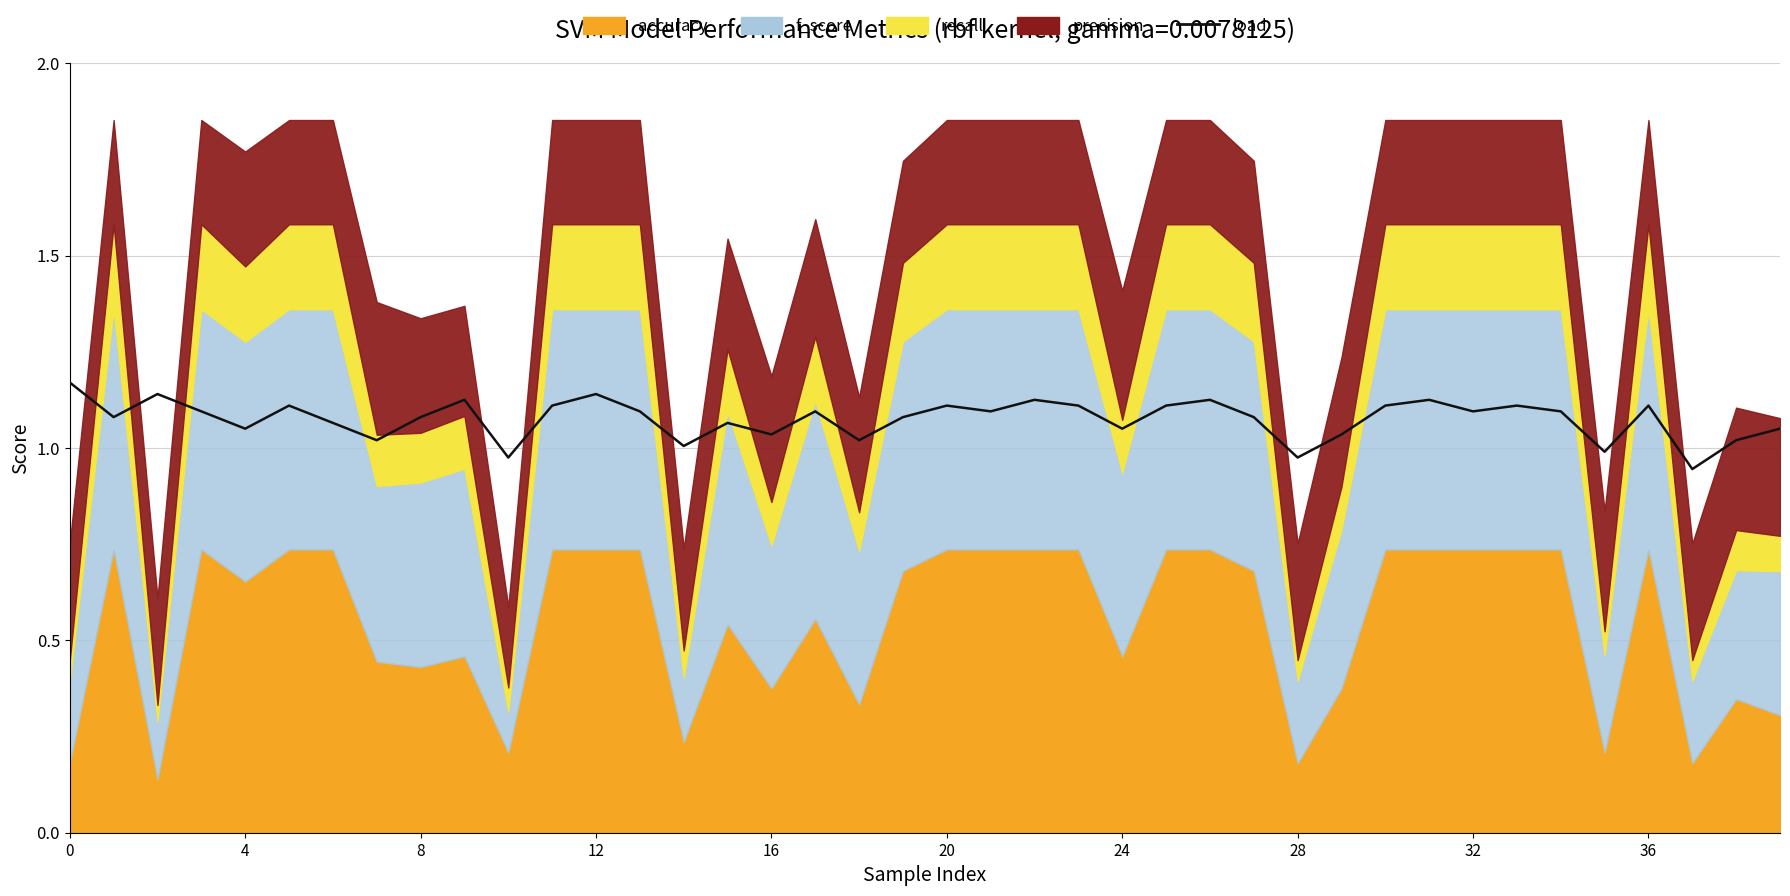

What is the sum of all values?

43.0